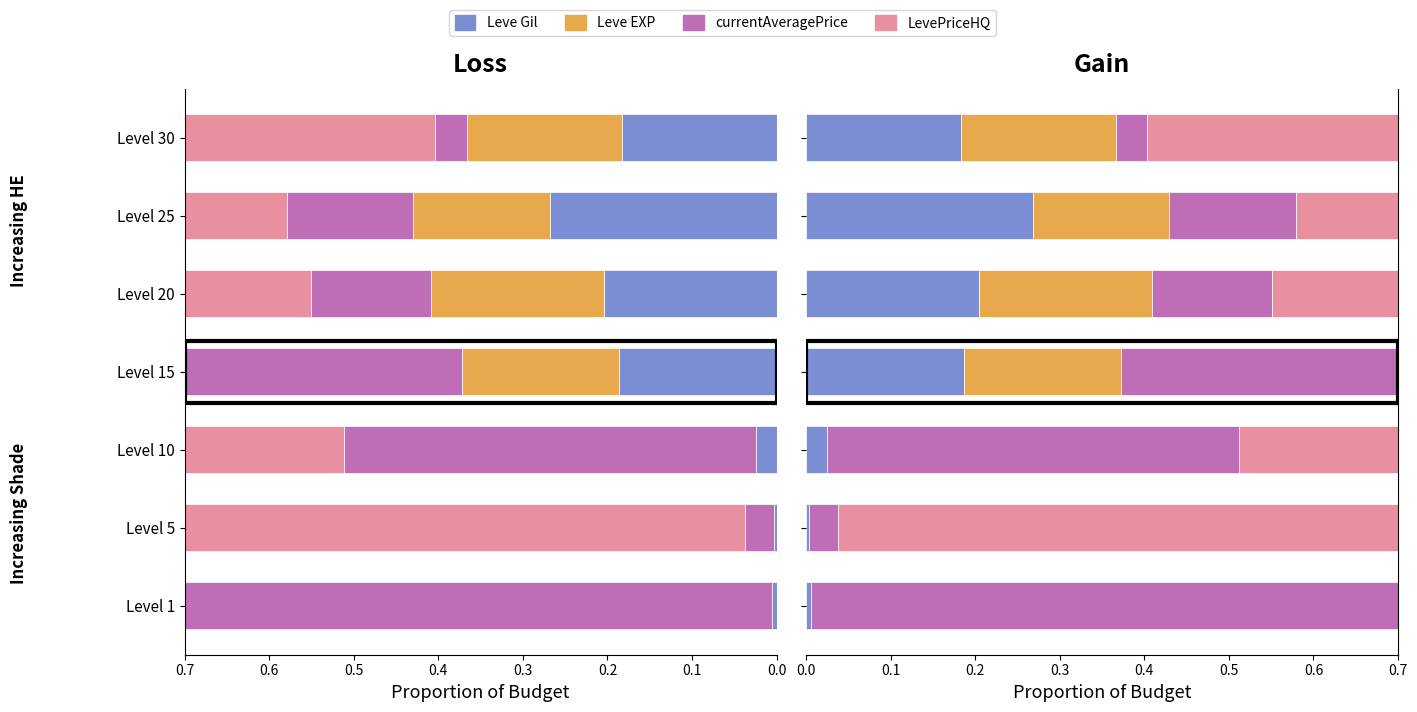

What are all the series names shown in the legend?

Leve Gil, Leve EXP, currentAveragePrice, LevePriceHQ